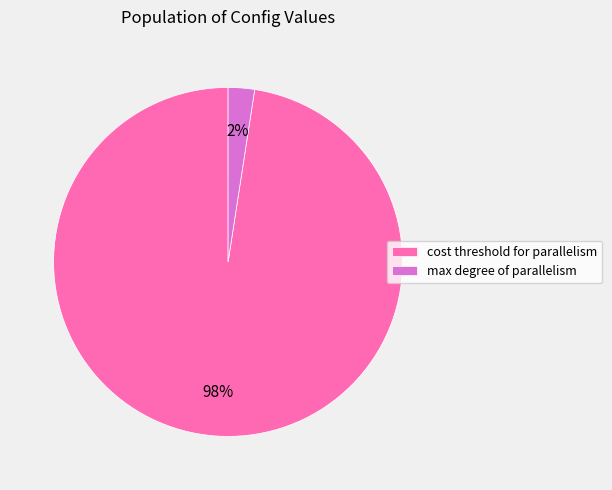

Does cost threshold for parallelism represent more than half of the total?

Yes